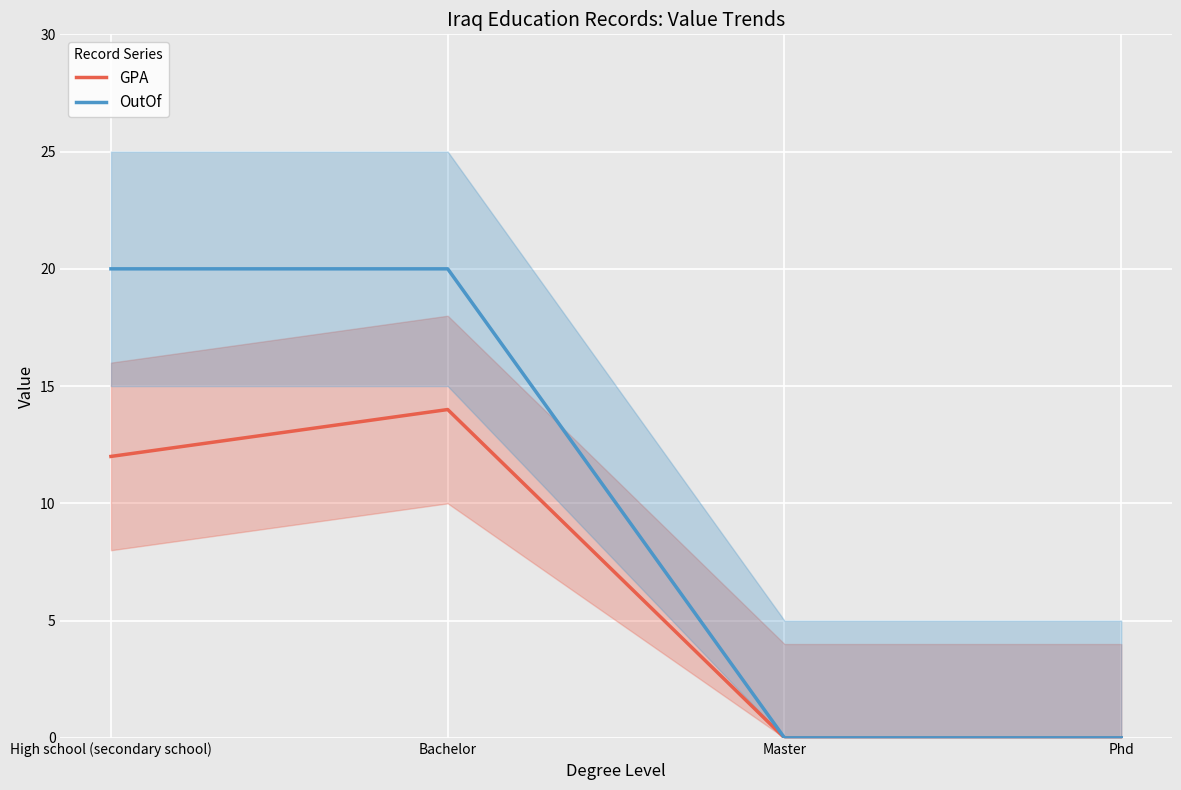

Reading right to left, what are all the values shown in this chart?

GPA: 0	0	14	12
OutOf: 0	0	20	20